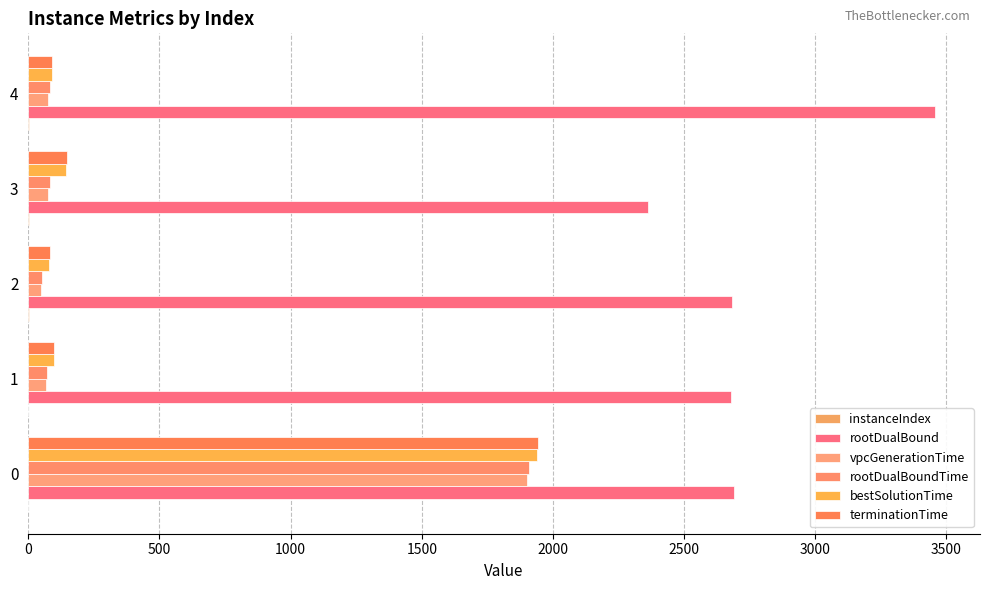

How many distinct data groups are displayed?

6